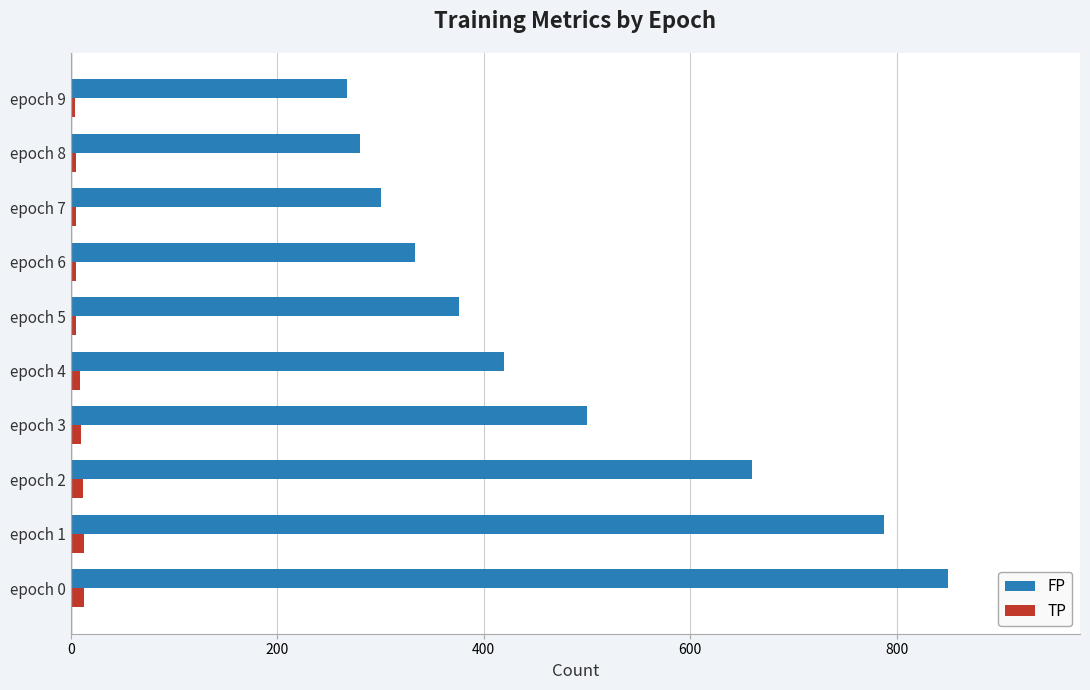

What is the sum of all FP values?

4774